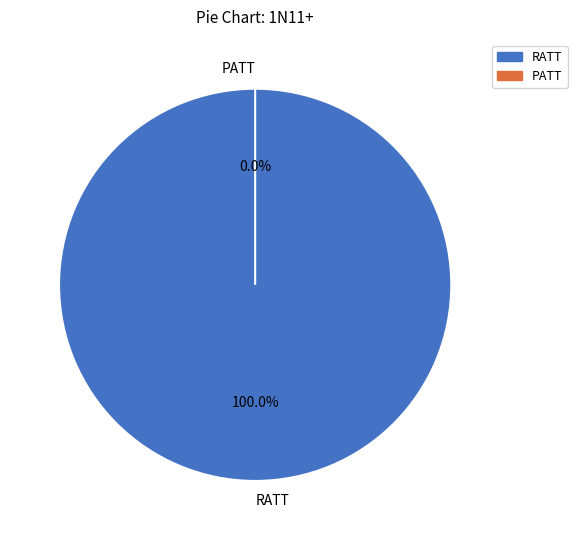

To the nearest percent, what is the difference between the largest and smallest slice percentages?

100%